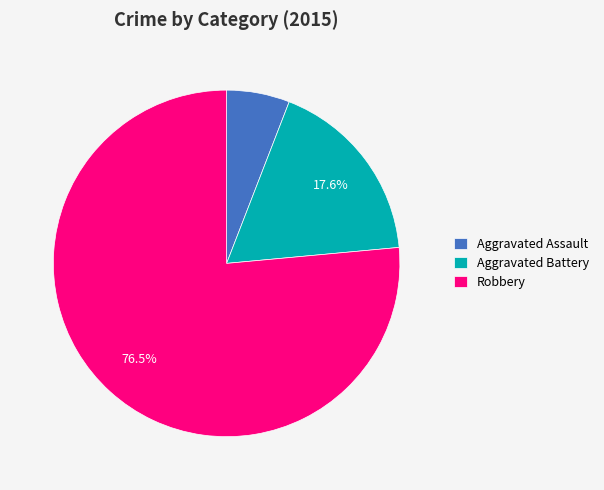

Between Robbery and Aggravated Battery, which is larger?

Robbery